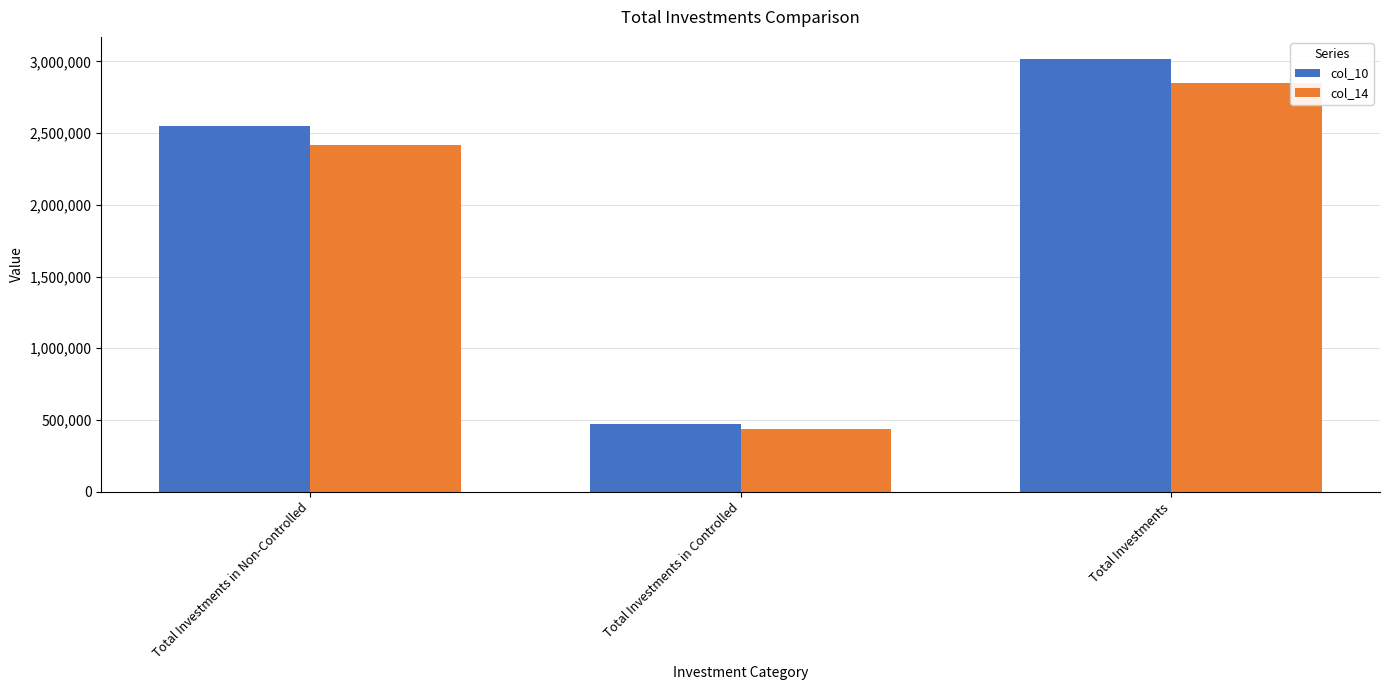

Which series has the largest total across all categories?

col_10